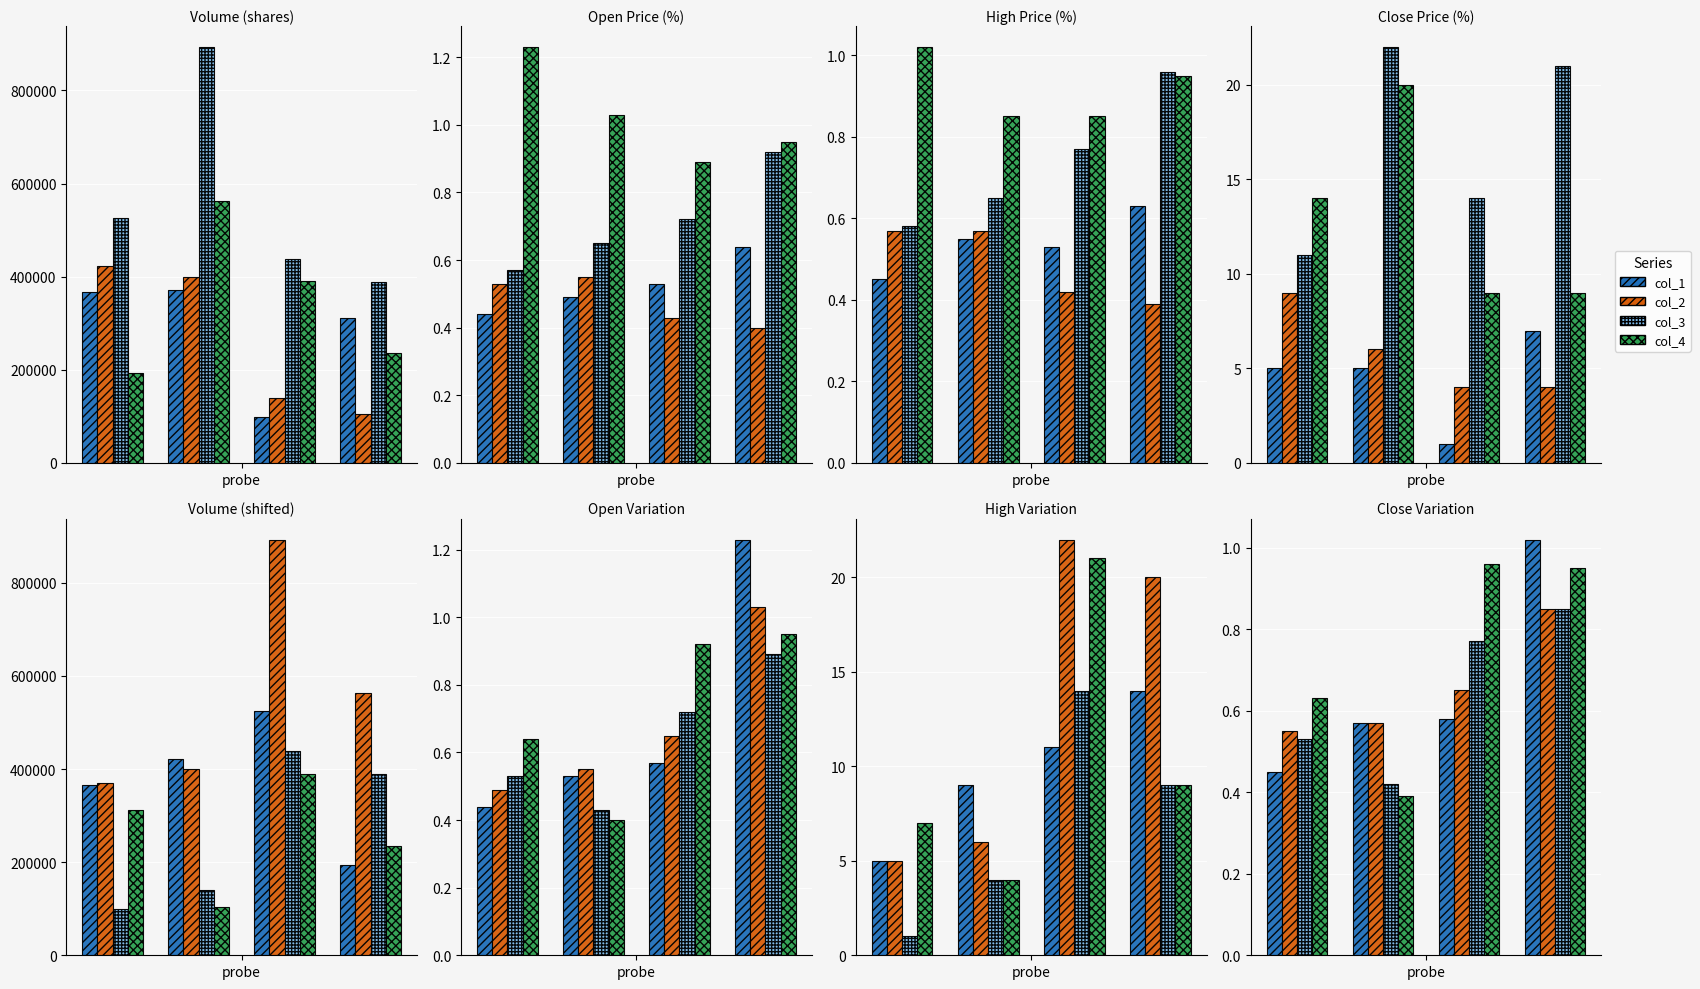

What is the average value of the col_1 series?

0.7